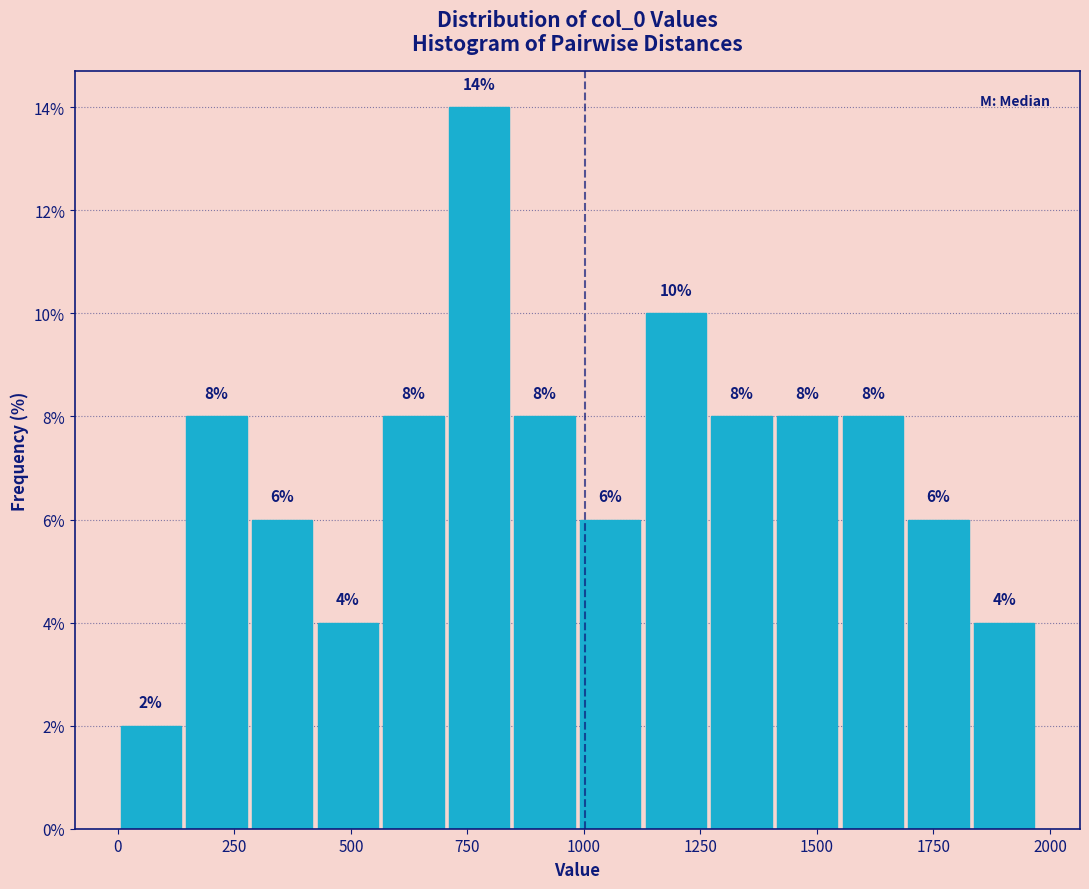

Read against the x-axis, roughly where is the centre of the tallest bar?

750